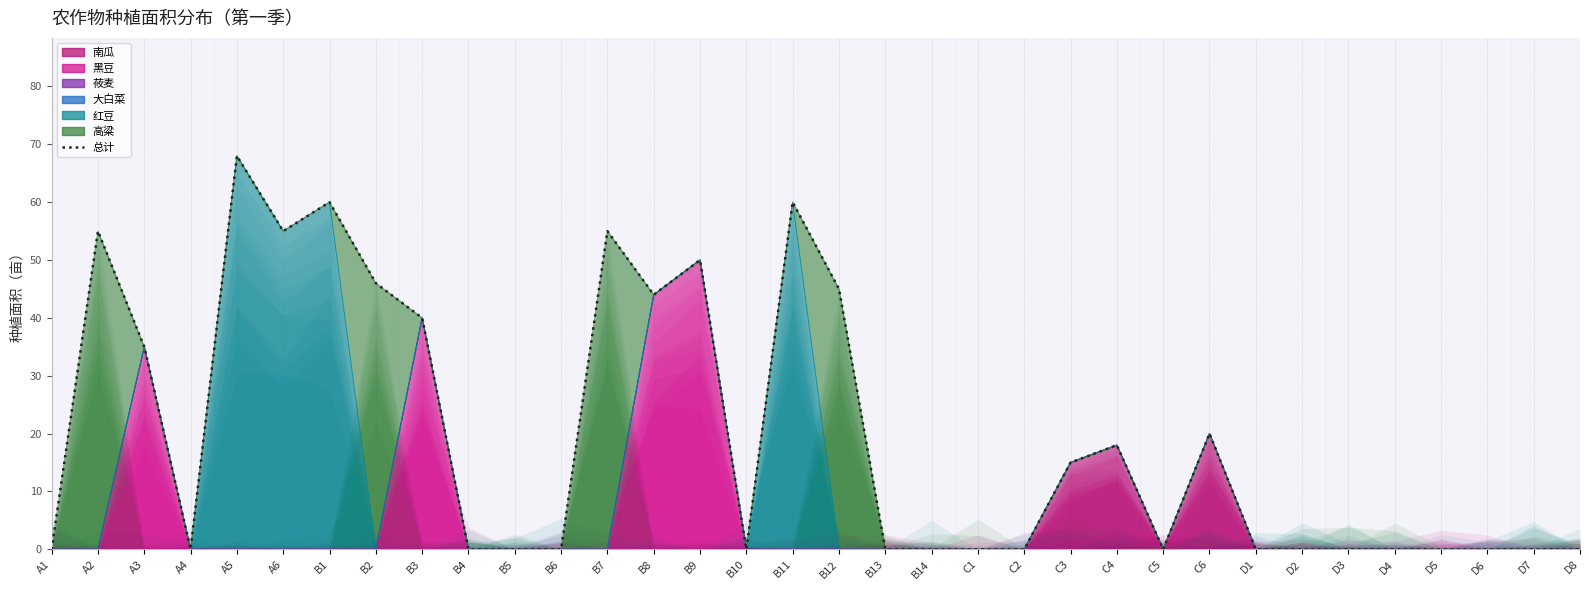

Does the chart display data point markers on the line(s)?

No